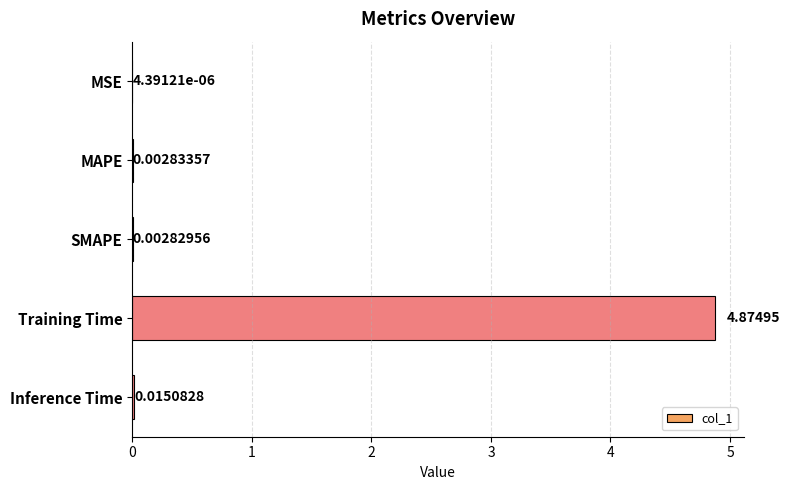

At which category does the chart reach its peak across all series?

Training Time